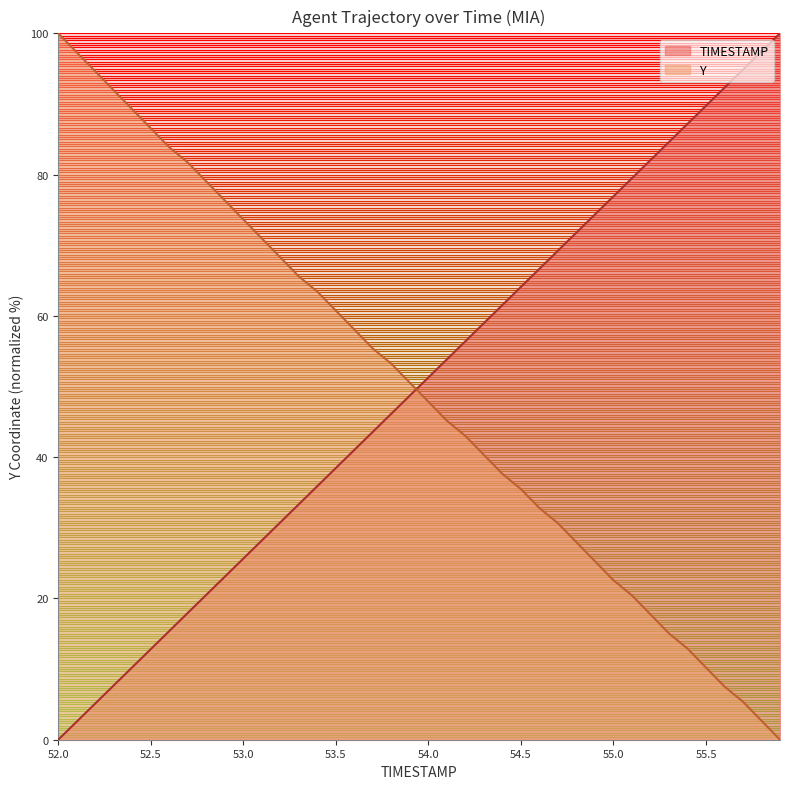

Reading left to right, what are all the values shown in this chart?

TIMESTAMP: 0.0	2.6	5.1	7.7	10.3	12.8	15.4	17.9	20.5	23.1	25.6	28.2	30.8	33.3	35.9	38.5	41.0	43.6	46.2	48.7	51.3	53.8	56.4	59.0	61.5	64.1	66.7	69.2	71.8	74.4	76.9	79.5	82.1	84.6	87.2	89.7	92.3	94.9	97.4	100.0
Y: 100.0	97.3	94.6	91.9	89.2	86.6	83.9	81.7	79.0	76.3	73.7	71.0	68.3	65.6	63.4	60.8	58.1	55.4	53.2	50.5	47.8	45.2	43.0	40.3	37.6	35.5	32.8	30.6	28.0	25.3	22.6	20.4	17.7	15.1	12.9	10.2	7.5	5.4	2.7	0.0